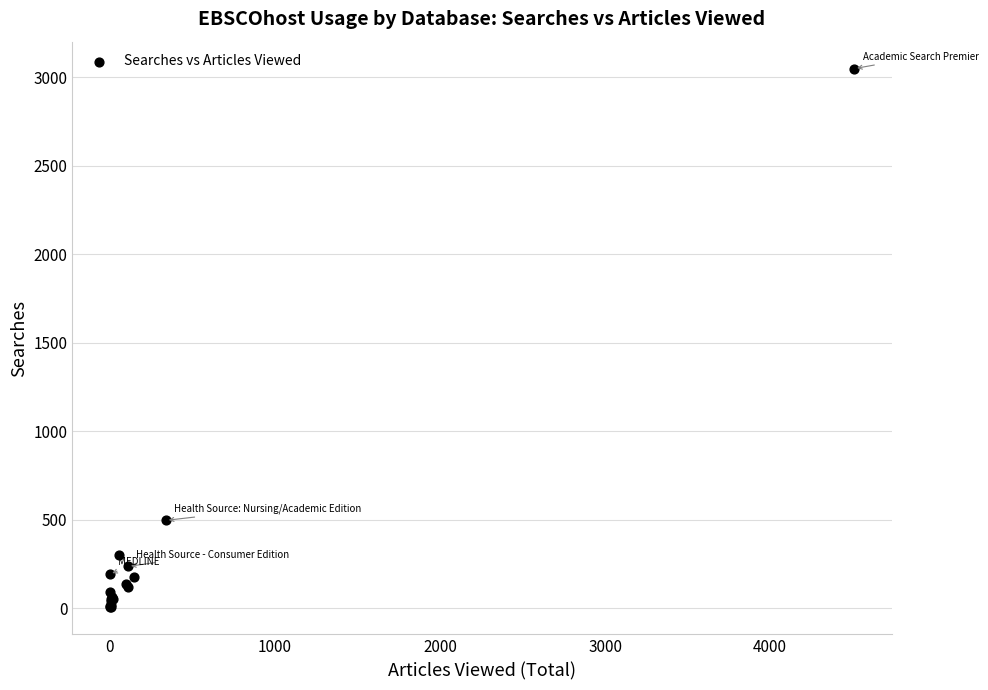

What Y value in the scatter plot is closest to 1526?

496